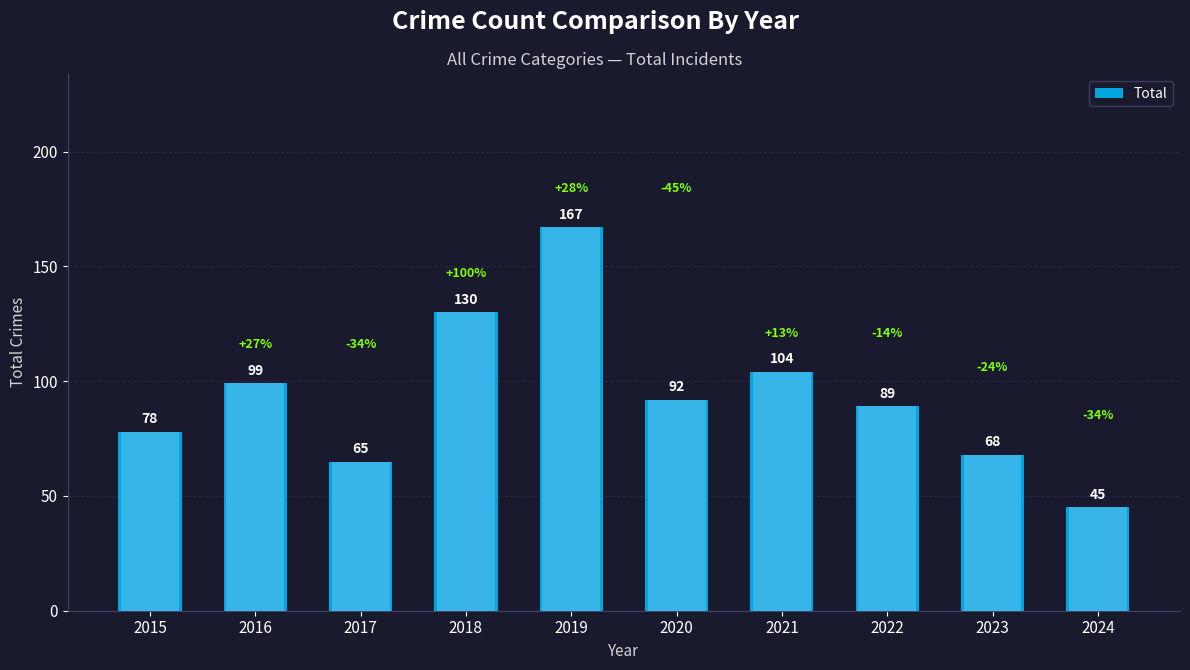

At which category does the chart reach its peak across all series?

2019